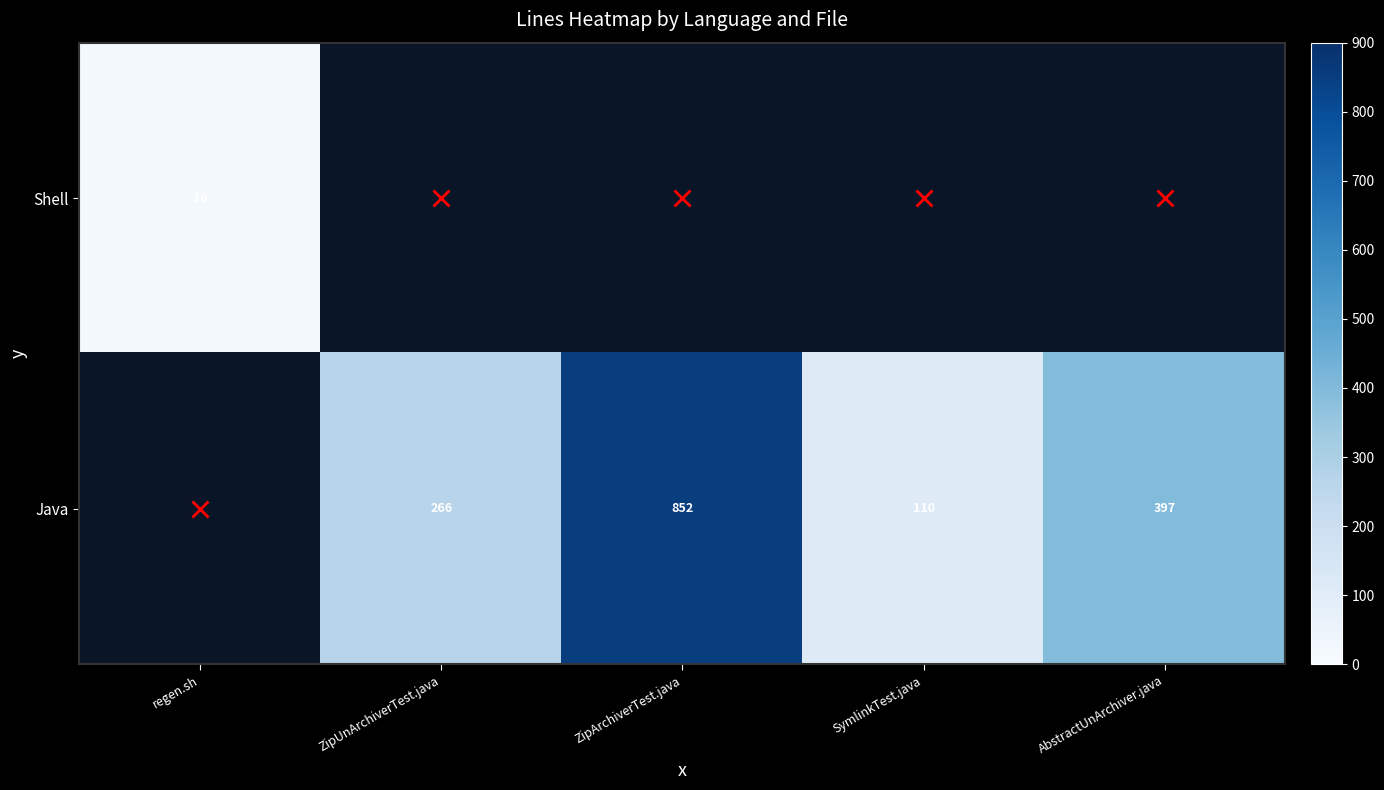

The Java series shows 563 at ZipArchiverTest.java. True or false?

False